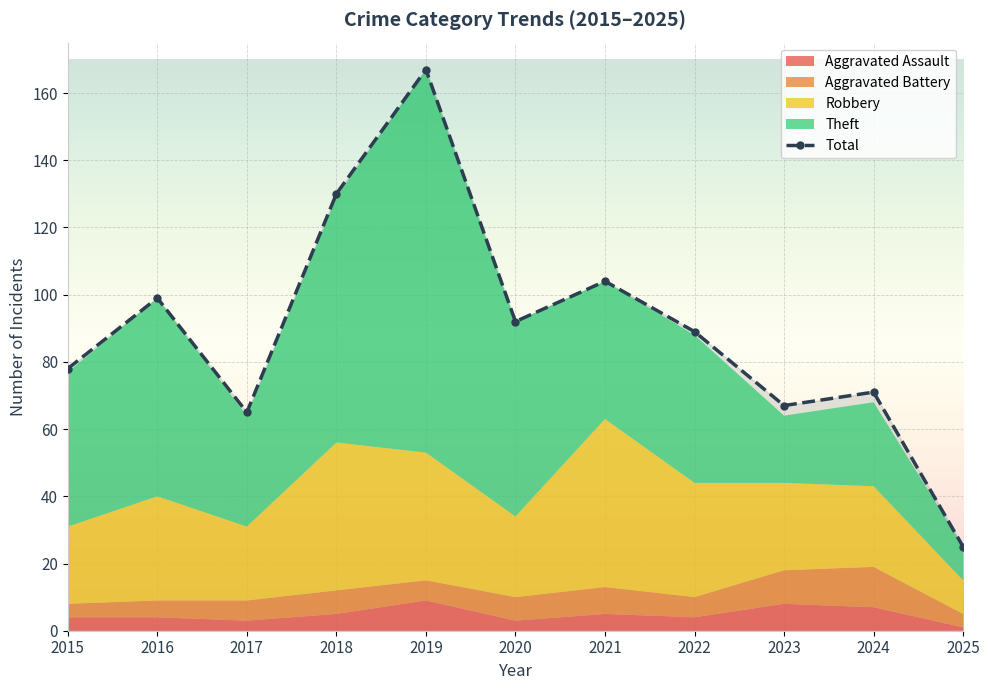

True or false: Theft and Total cross at least once.

False